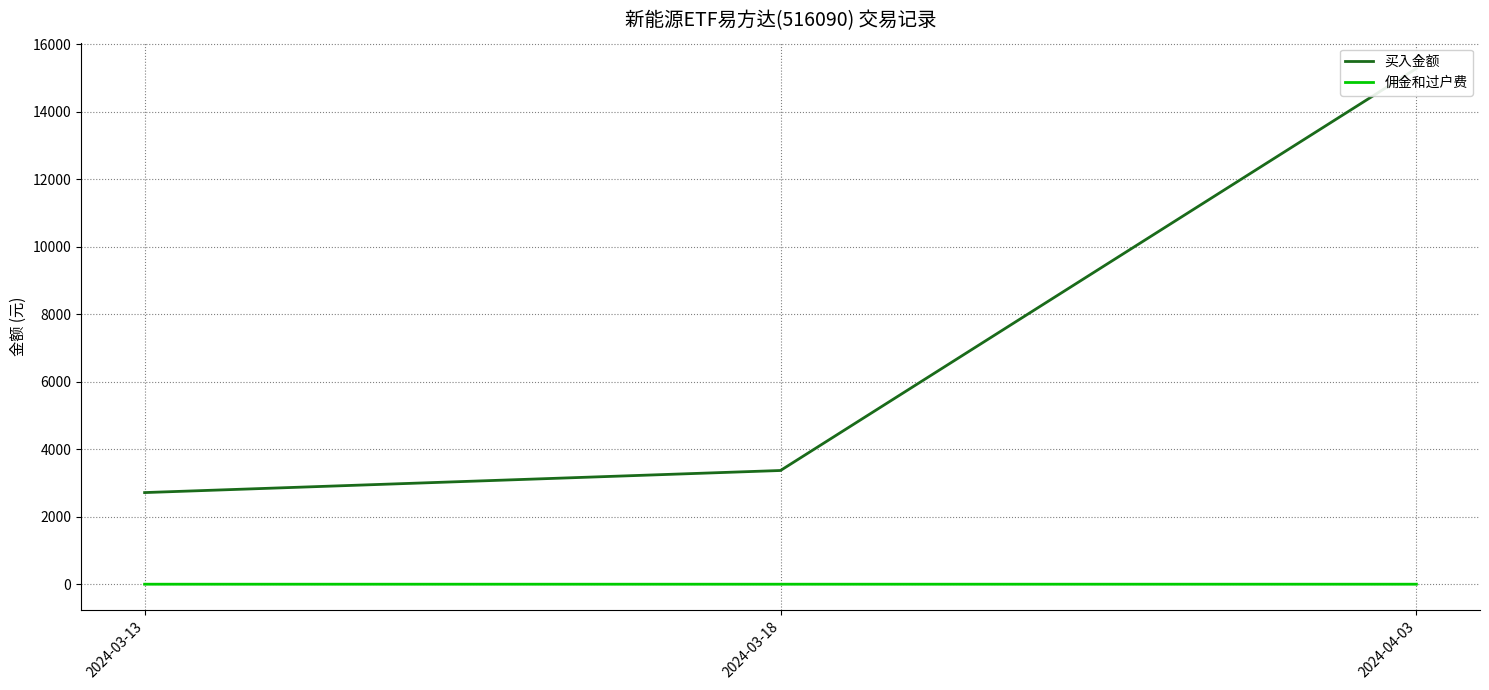

Which series changed the most between 2024-03-13 and 2024-04-03?

买入金额